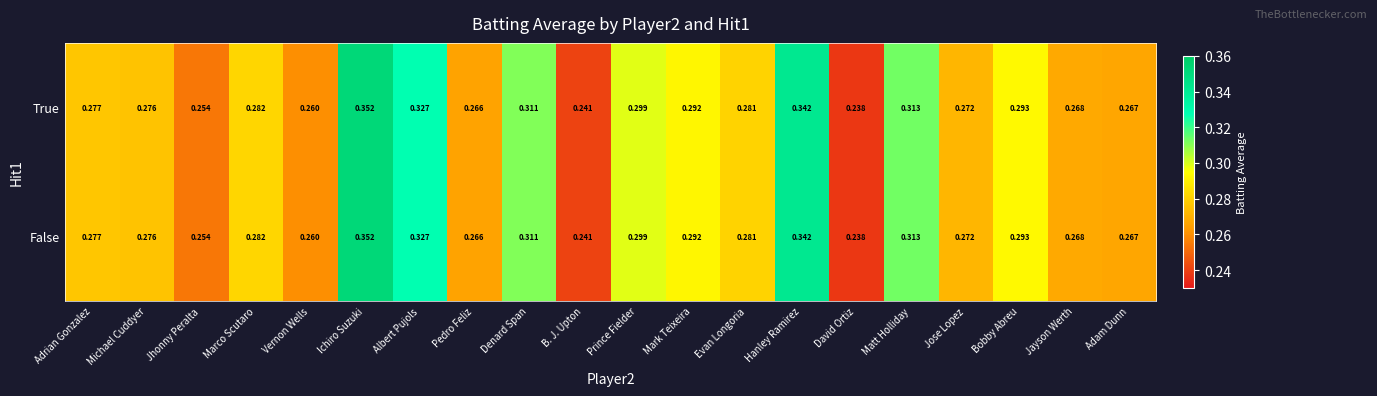

At which category is the sum across all series the highest?

Ichiro Suzuki